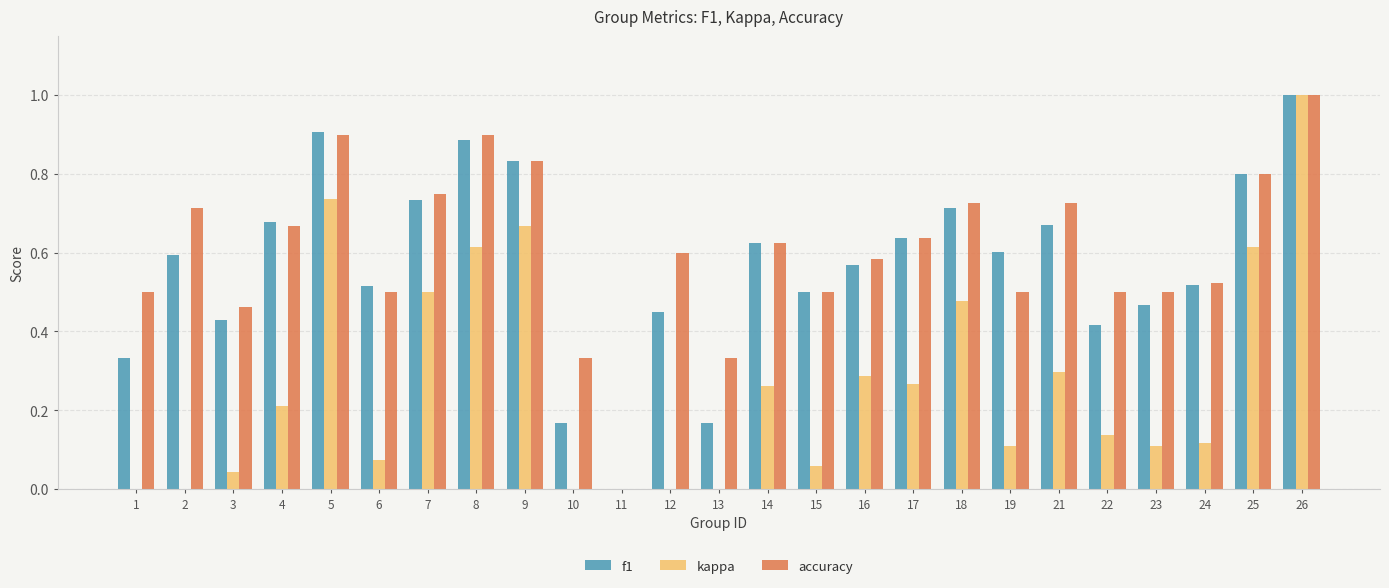

Between 1 and 22, which series saw the biggest shift?

kappa